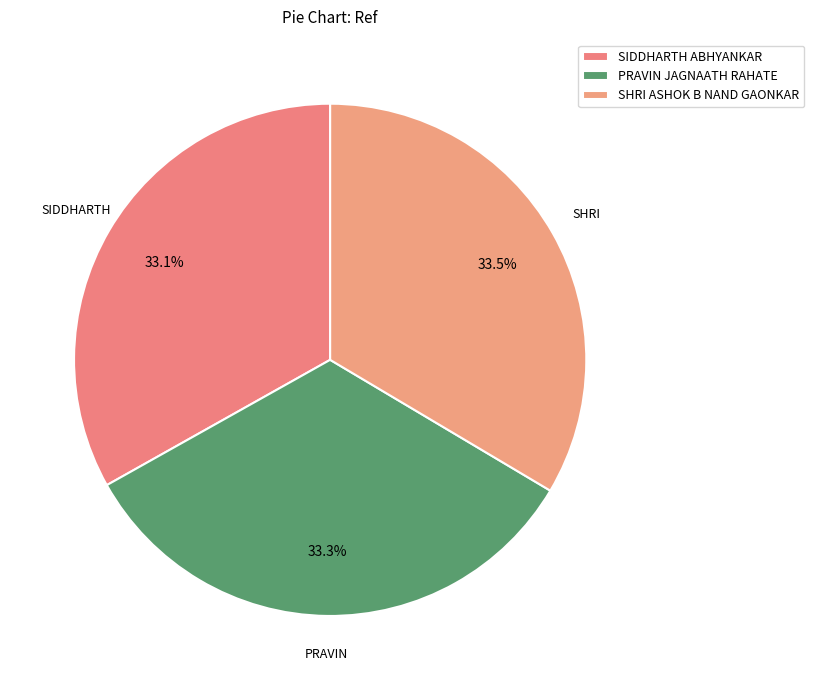

True or false: SIDDHARTH ABHYANKAR accounts for 46% of the total.

False